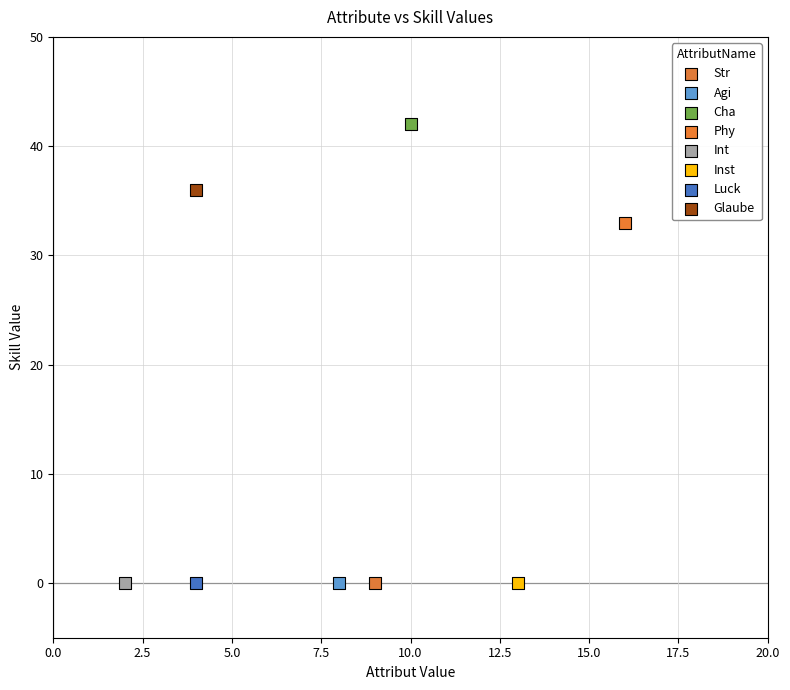

Which series contains the highest Y value?

Cha